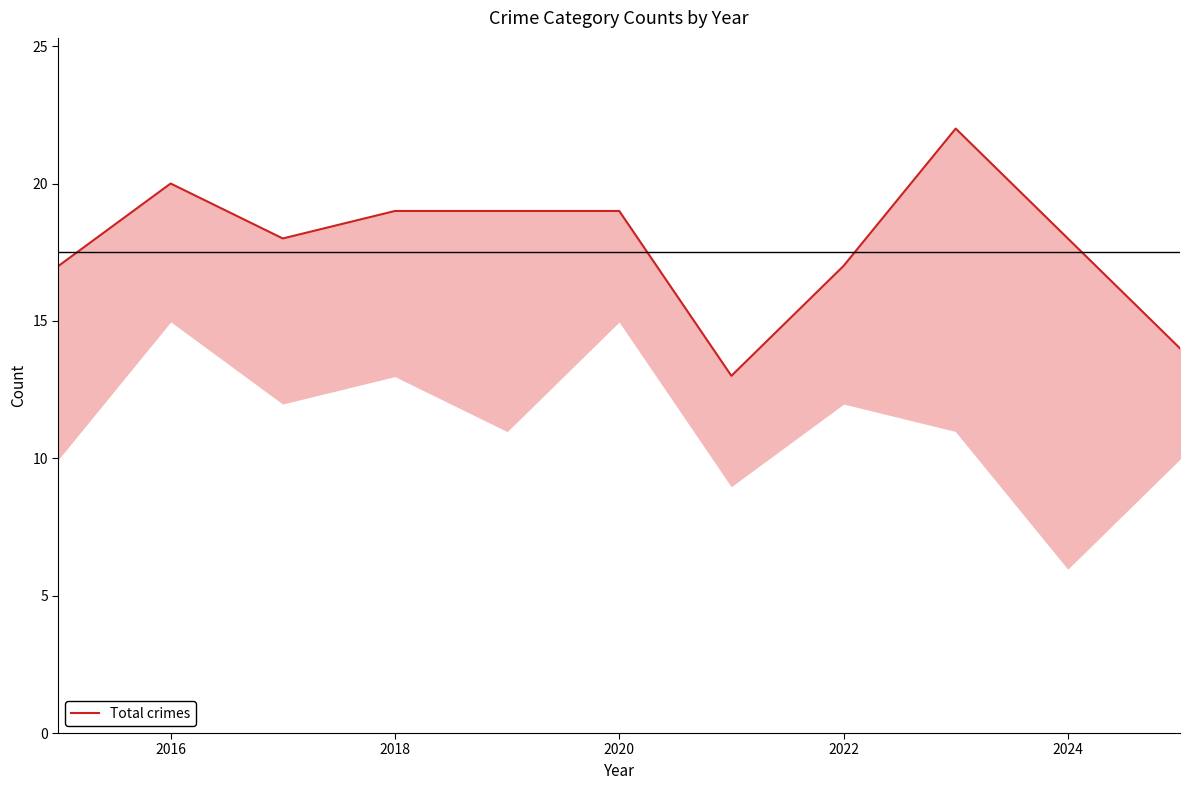

How many points are higher than both their immediate neighbors (excluding endpoints)?

2